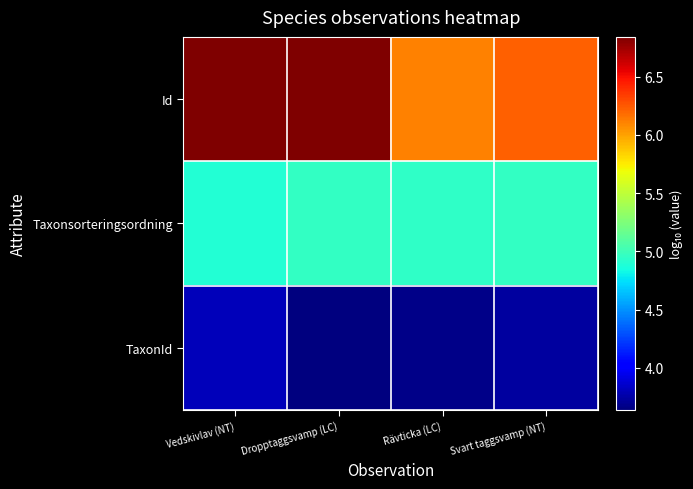

Which series changed the most between Rävticka (LC) and Svart taggsvamp (NT)?

Id